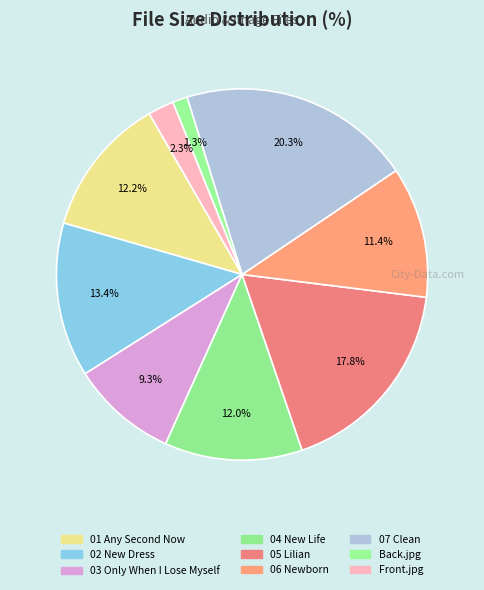

To the nearest percent, what percentage of the pie is 02 New Dress?

13%